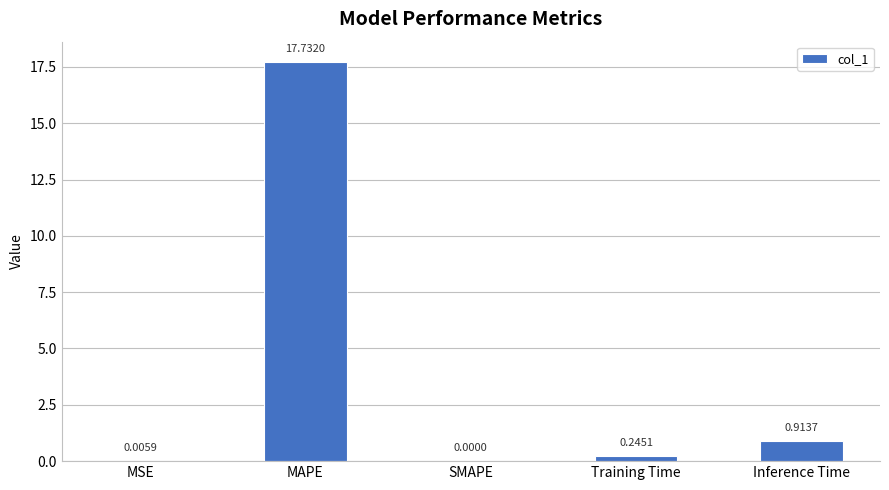

What is the change in value from MSE to Inference Time?

+0.9